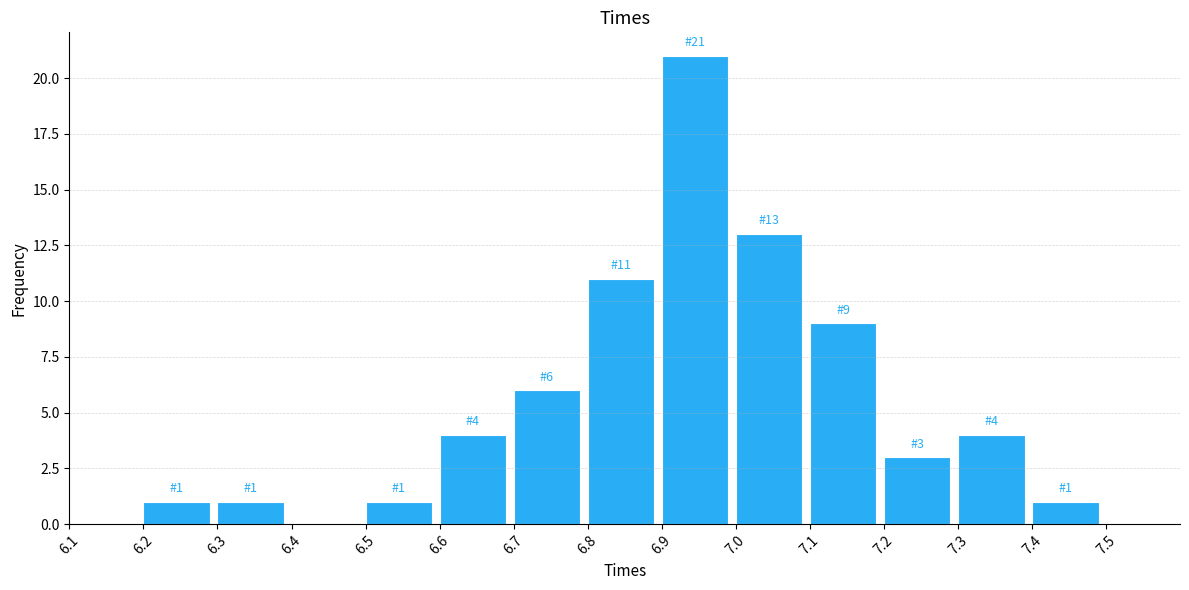

Over which range of the x-axis is the bar tallest?

6.9 to 7.0